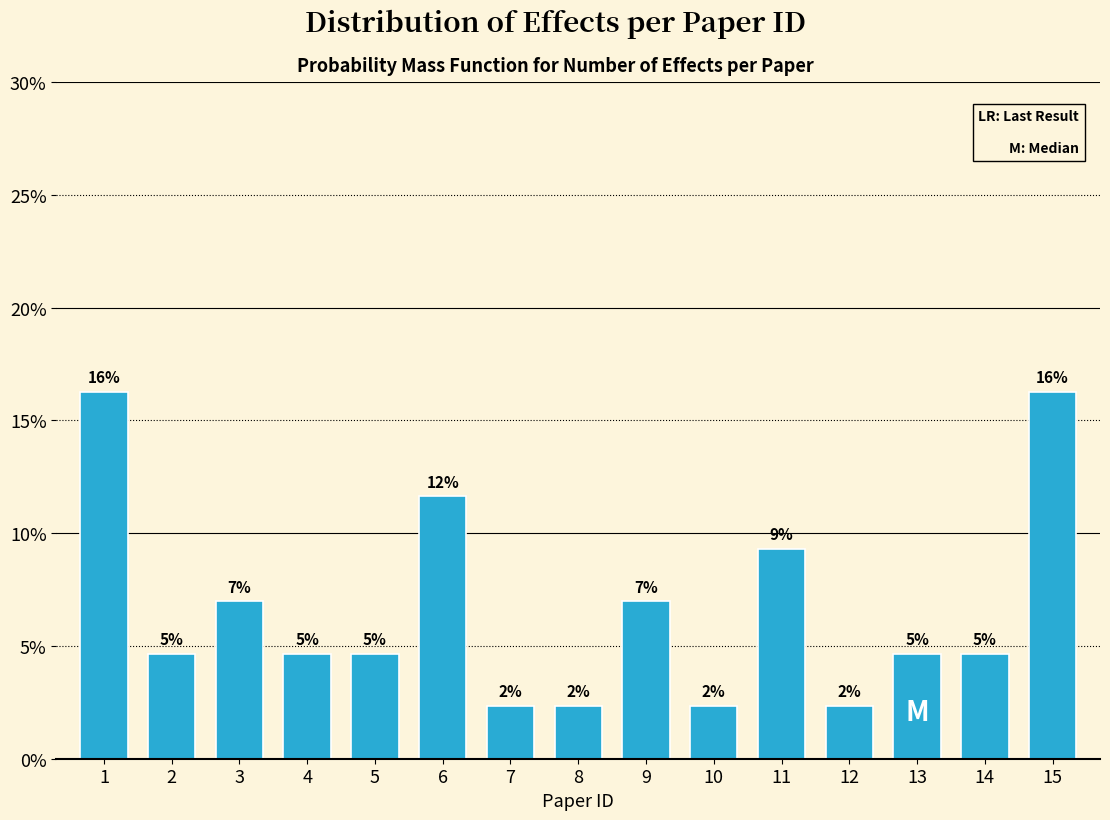

Does the chart contain any negative values?

No